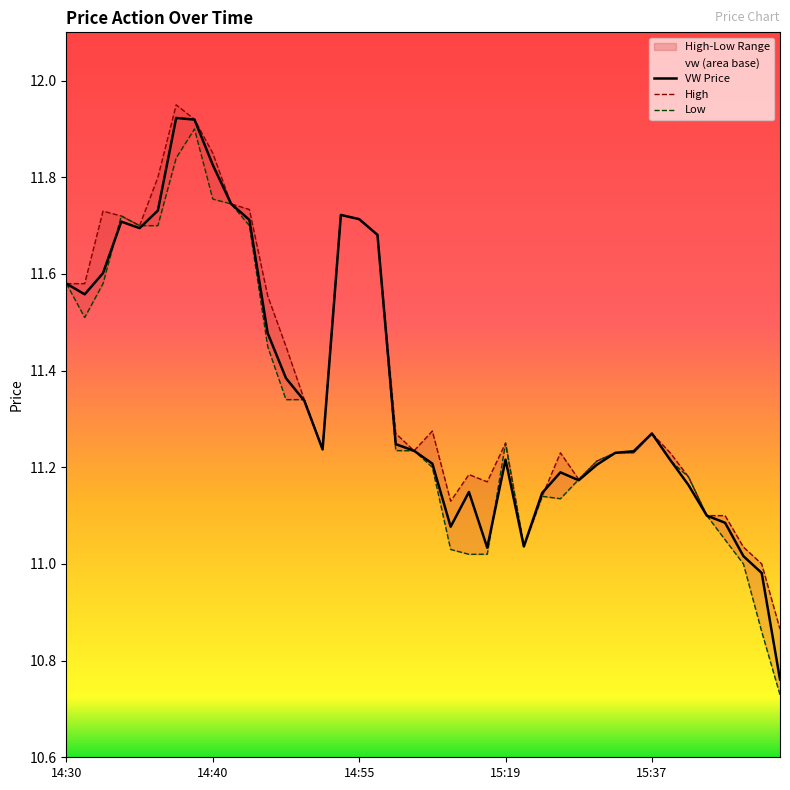

The value of l at 15:11 is 11.2. True or false?

True